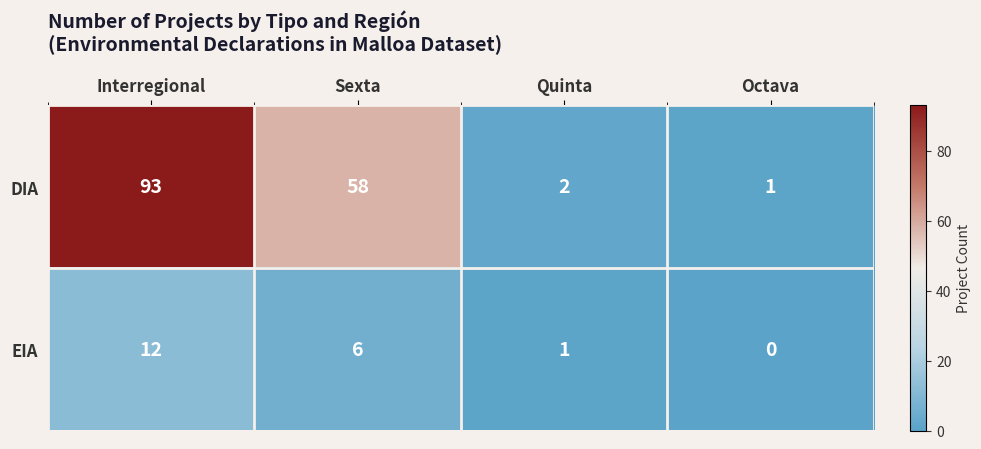

How many data points in DIA are less than 58?

2